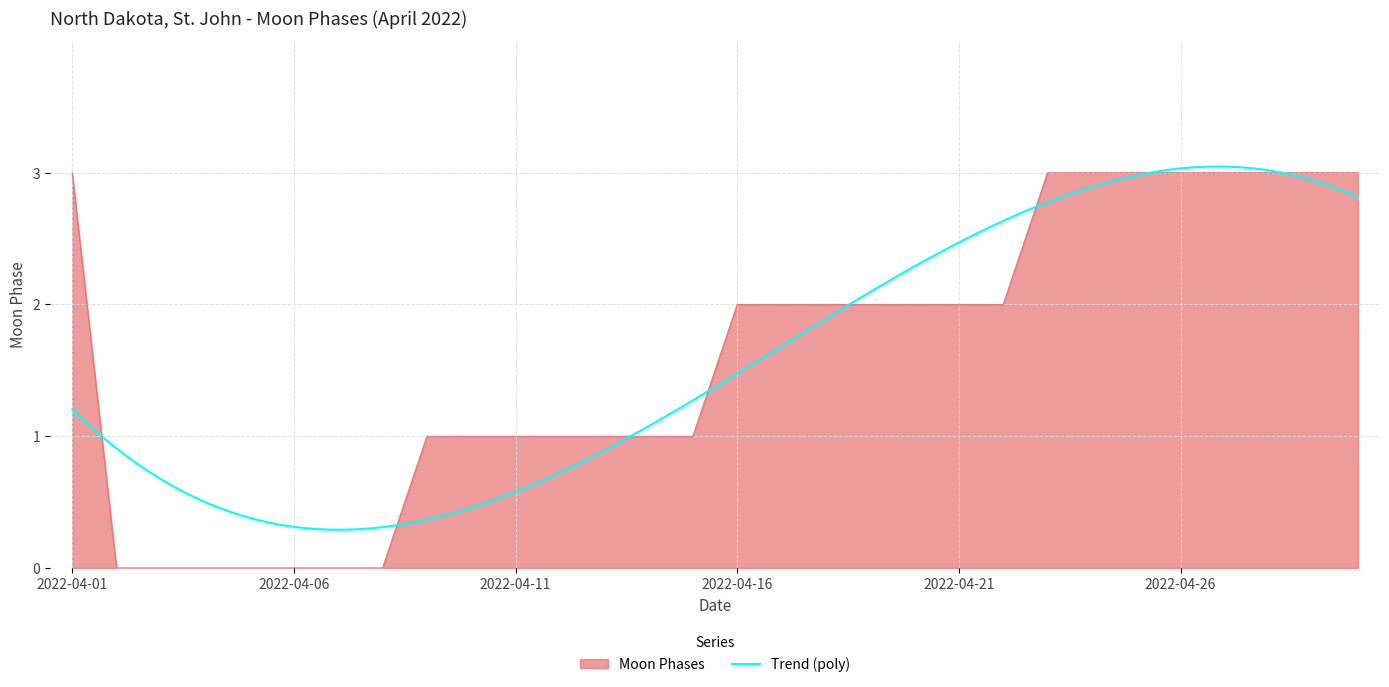

What is the change in value from 2022-04-09 to 2022-04-16?

+1